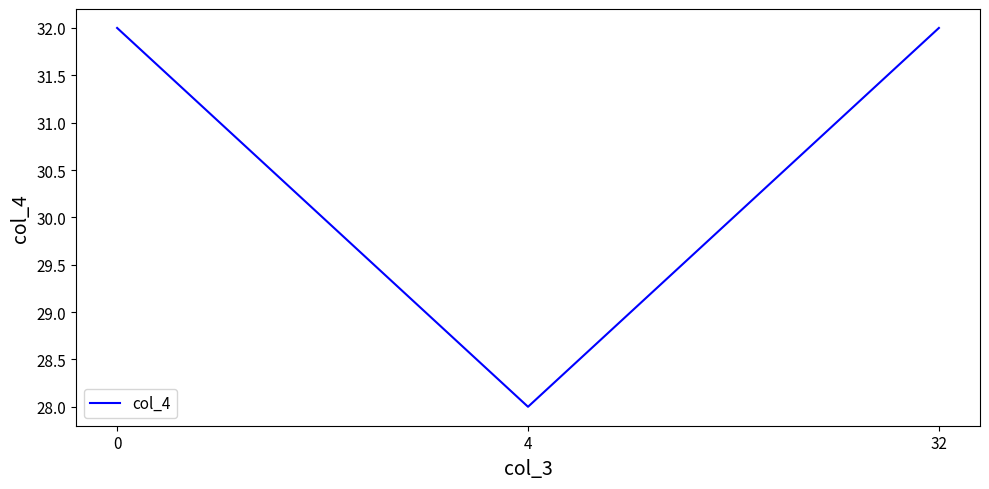

Approximately how many times larger is the value at 32 compared to 4?

1.1